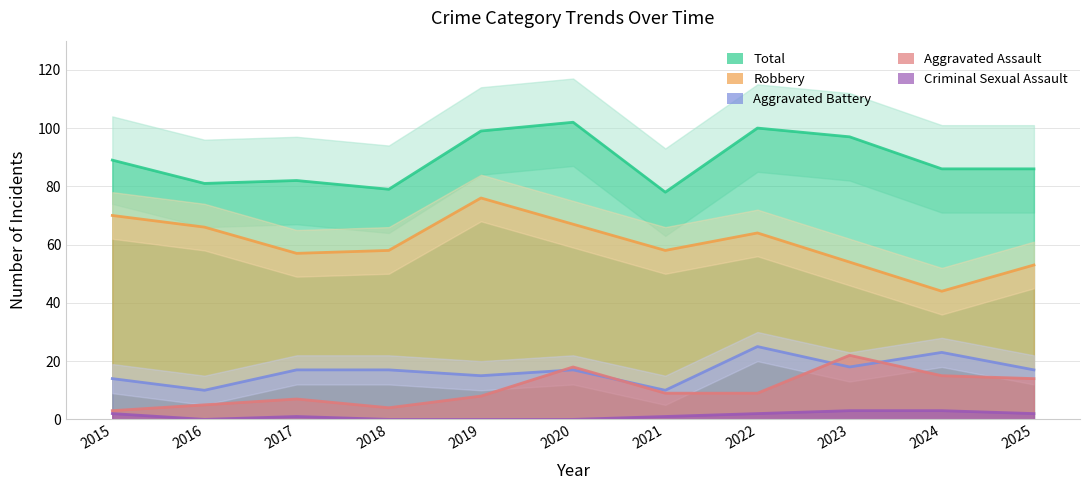

Count the number of data series in this chart.

5